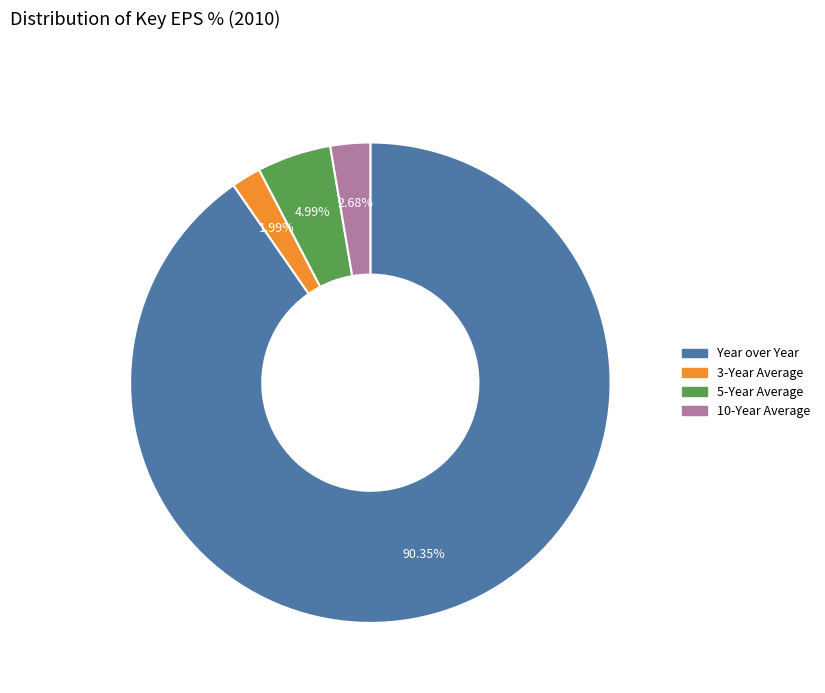

Approximately how many times larger is the value at 5-Year Average compared to 10-Year Average?

1.9